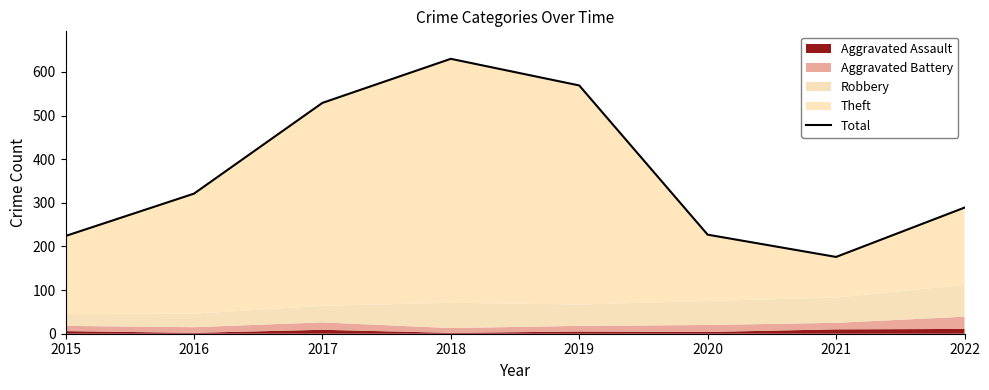

What value does the data have at 2016, to the nearest 50?

300